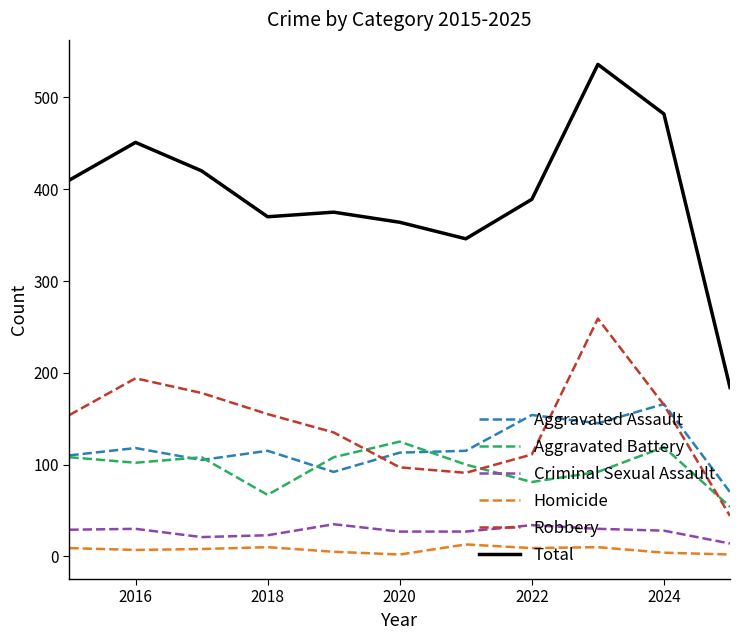

What is the sum of all Aggravated Battery values?

1064